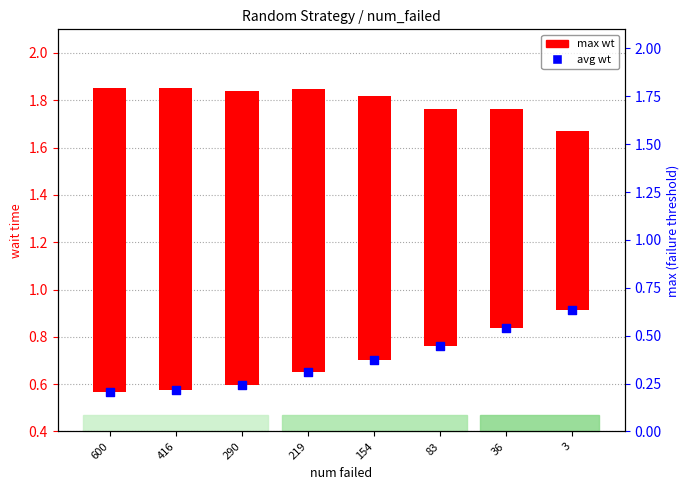

At how many categories does at least one series exceed 0?

8